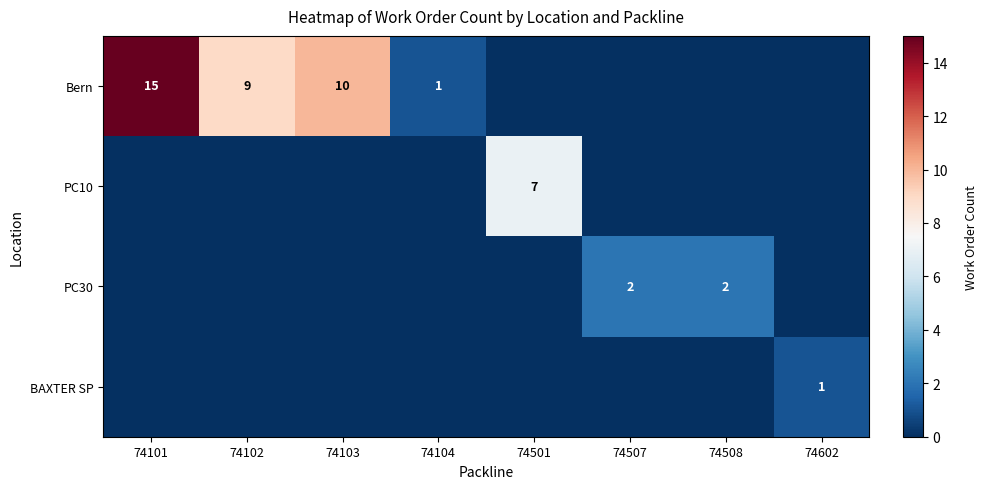

What is the total value across all series at 74101?

15